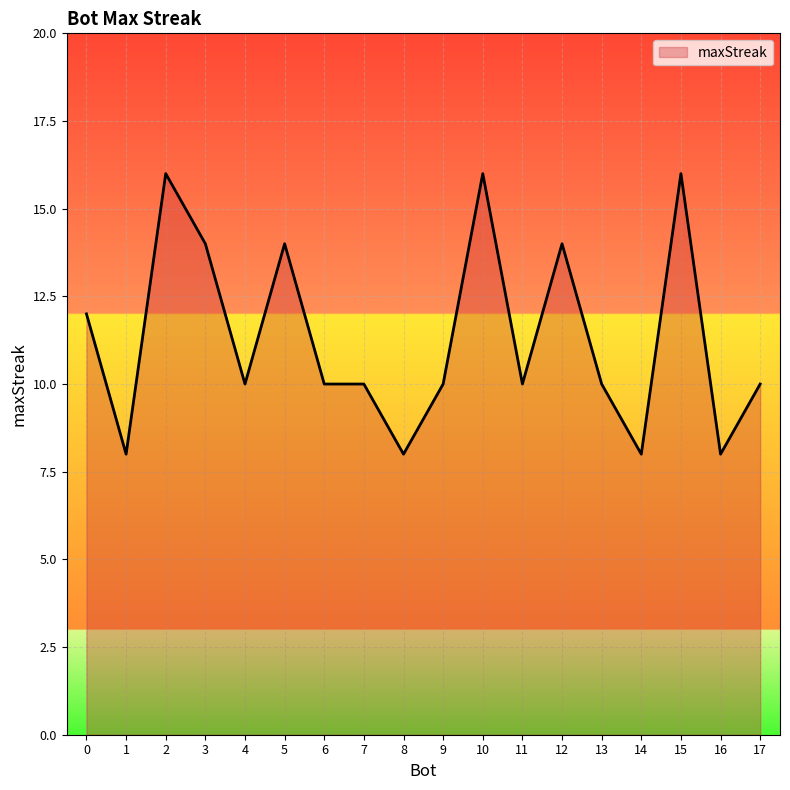

What is the maximum value shown in the chart?

16